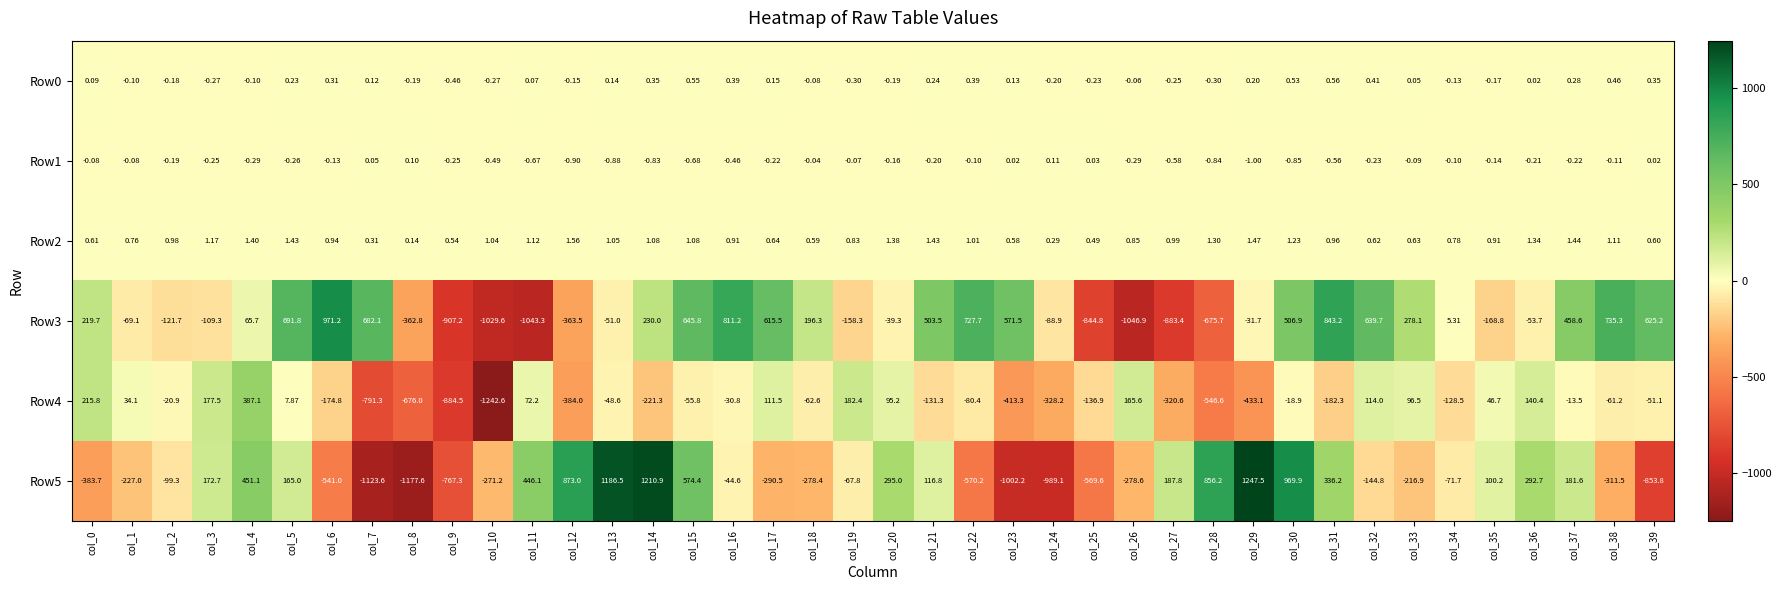

Is the value of Row5 at col_14 greater than the value of Row4 at col_12?

Yes